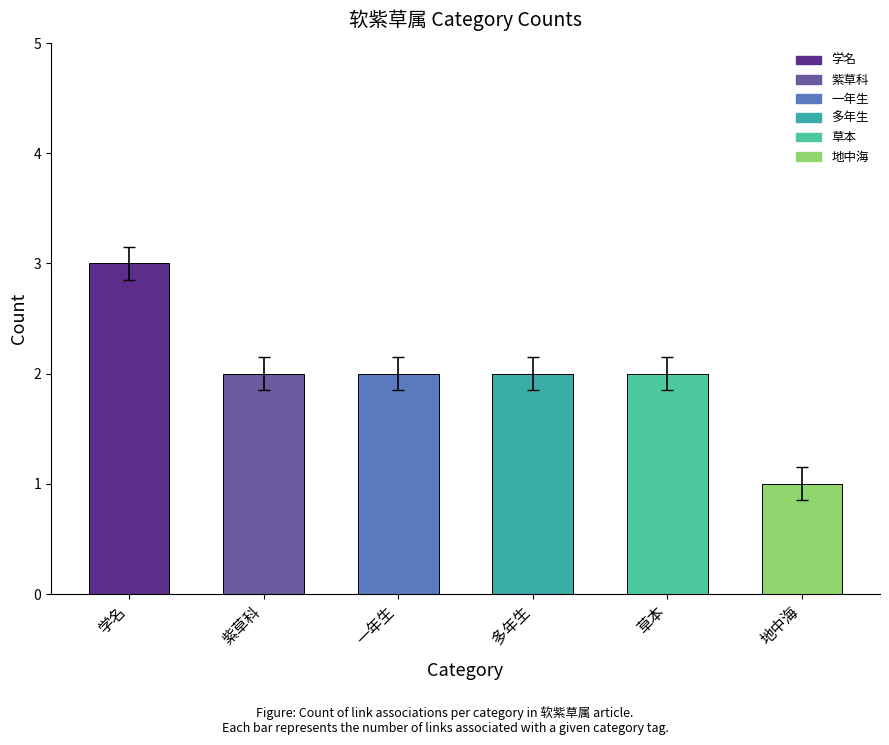

Which has a higher value, 紫草科 or 学名?

学名